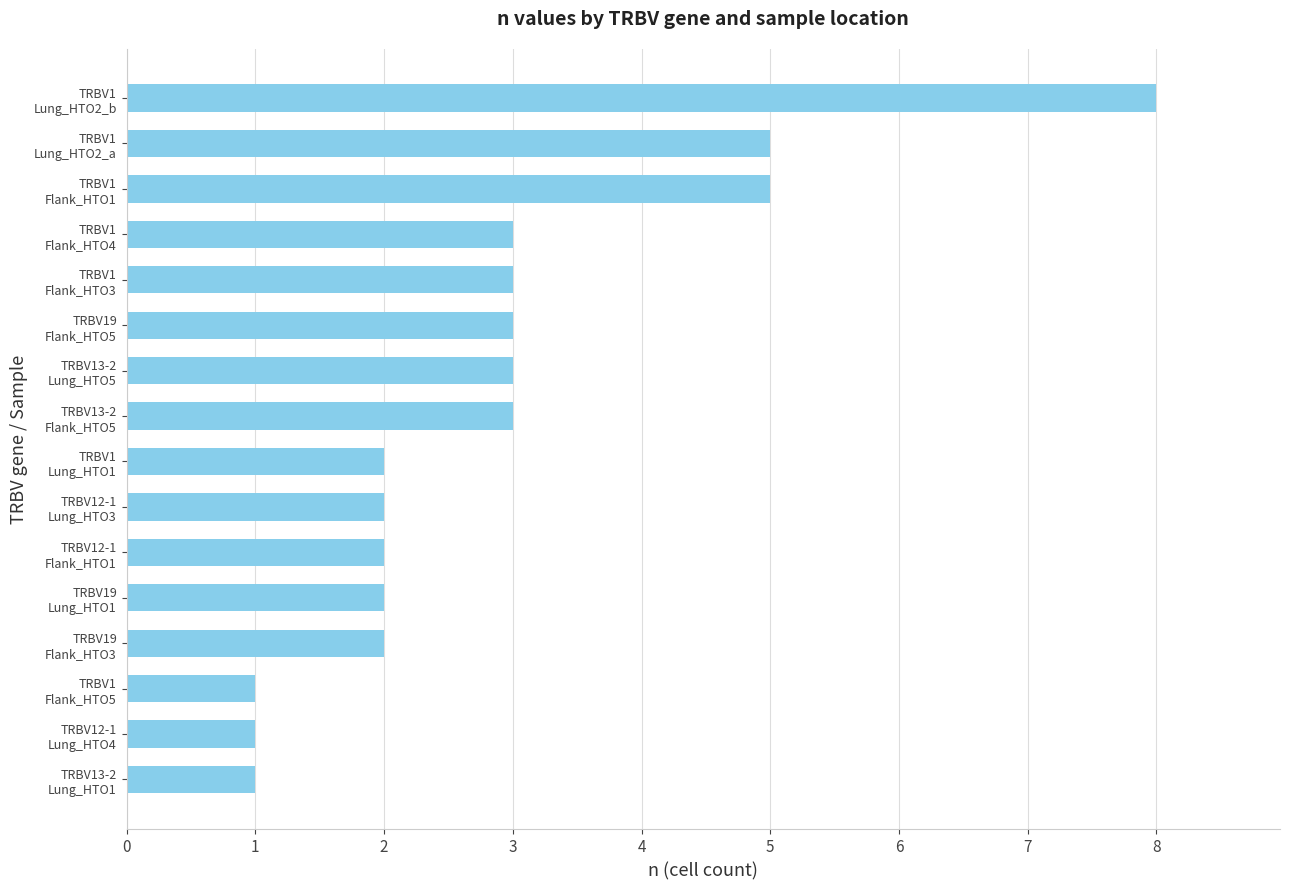

How many values are below 3?

8